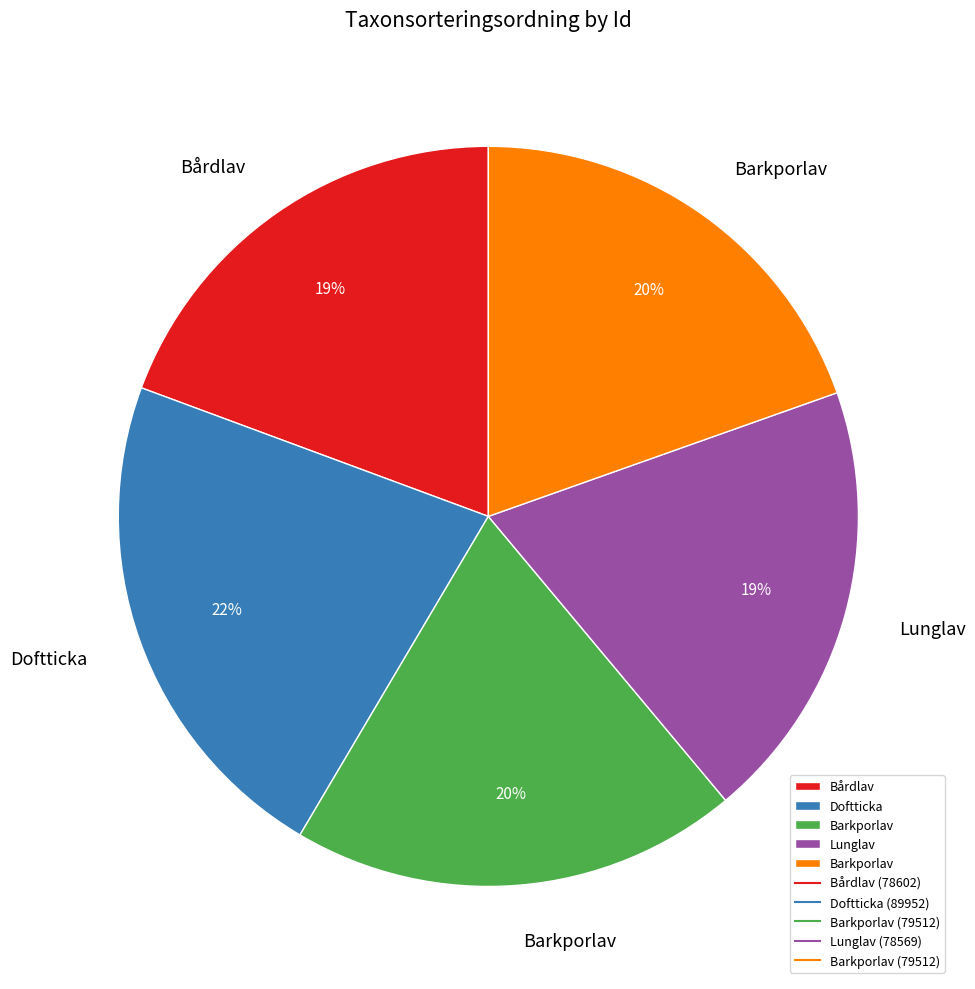

To the nearest percent, what is the average slice percentage?

20%